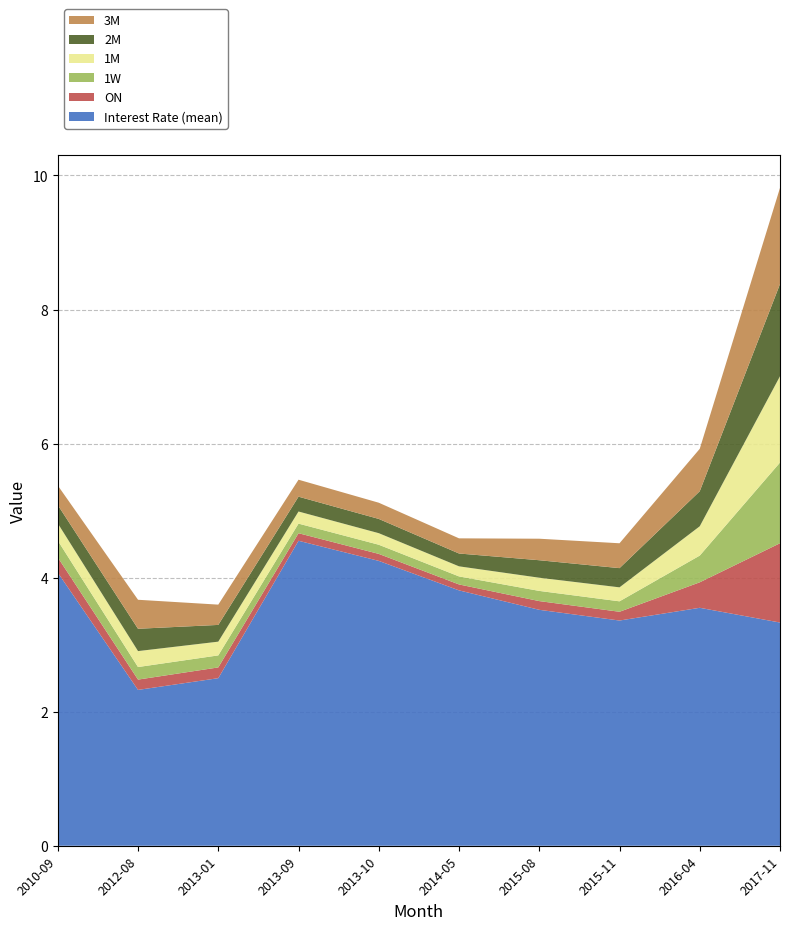

Reading left to right, extract all data points from this chart.

Interest Rate (mean): 2010-09=4.1	2012-08=2.3	2013-01=2.5	2013-09=4.5	2013-10=4.2	2014-05=3.8	2015-08=3.5	2015-11=3.4	2016-04=3.5	2017-11=3.3
ON: 2010-09=0.2	2012-08=0.2	2013-01=0.2	2013-09=0.1	2013-10=0.1	2014-05=0.1	2015-08=0.1	2015-11=0.1	2016-04=0.4	2017-11=1.2
1W: 2010-09=0.3	2012-08=0.2	2013-01=0.2	2013-09=0.1	2013-10=0.1	2014-05=0.1	2015-08=0.2	2015-11=0.2	2016-04=0.4	2017-11=1.2
1M: 2010-09=0.3	2012-08=0.2	2013-01=0.2	2013-09=0.2	2013-10=0.2	2014-05=0.2	2015-08=0.2	2015-11=0.2	2016-04=0.4	2017-11=1.3
2M: 2010-09=0.3	2012-08=0.3	2013-01=0.2	2013-09=0.2	2013-10=0.2	2014-05=0.2	2015-08=0.3	2015-11=0.3	2016-04=0.5	2017-11=1.4
3M: 2010-09=0.3	2012-08=0.4	2013-01=0.3	2013-09=0.3	2013-10=0.2	2014-05=0.2	2015-08=0.3	2015-11=0.4	2016-04=0.6	2017-11=1.4